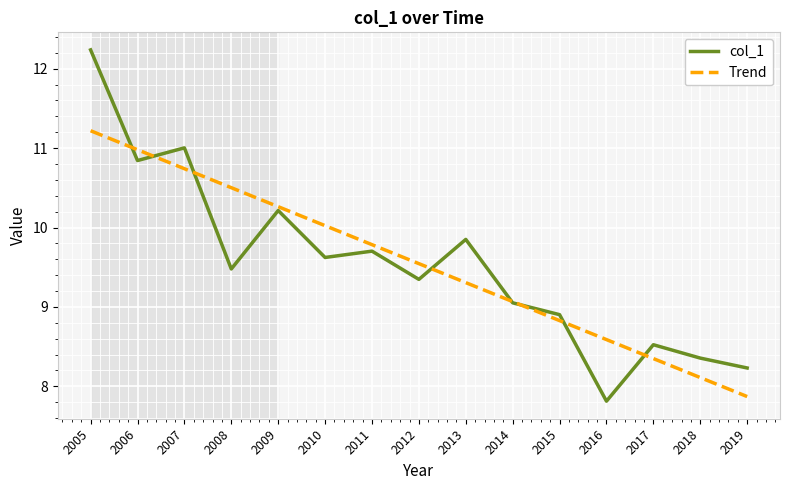

Rank the categories by col_1 value from lowest to highest.

2016, 2019, 2018, 2017, 2015, 2014, 2012, 2008, 2010, 2011, 2013, 2009, 2006, 2007, 2005